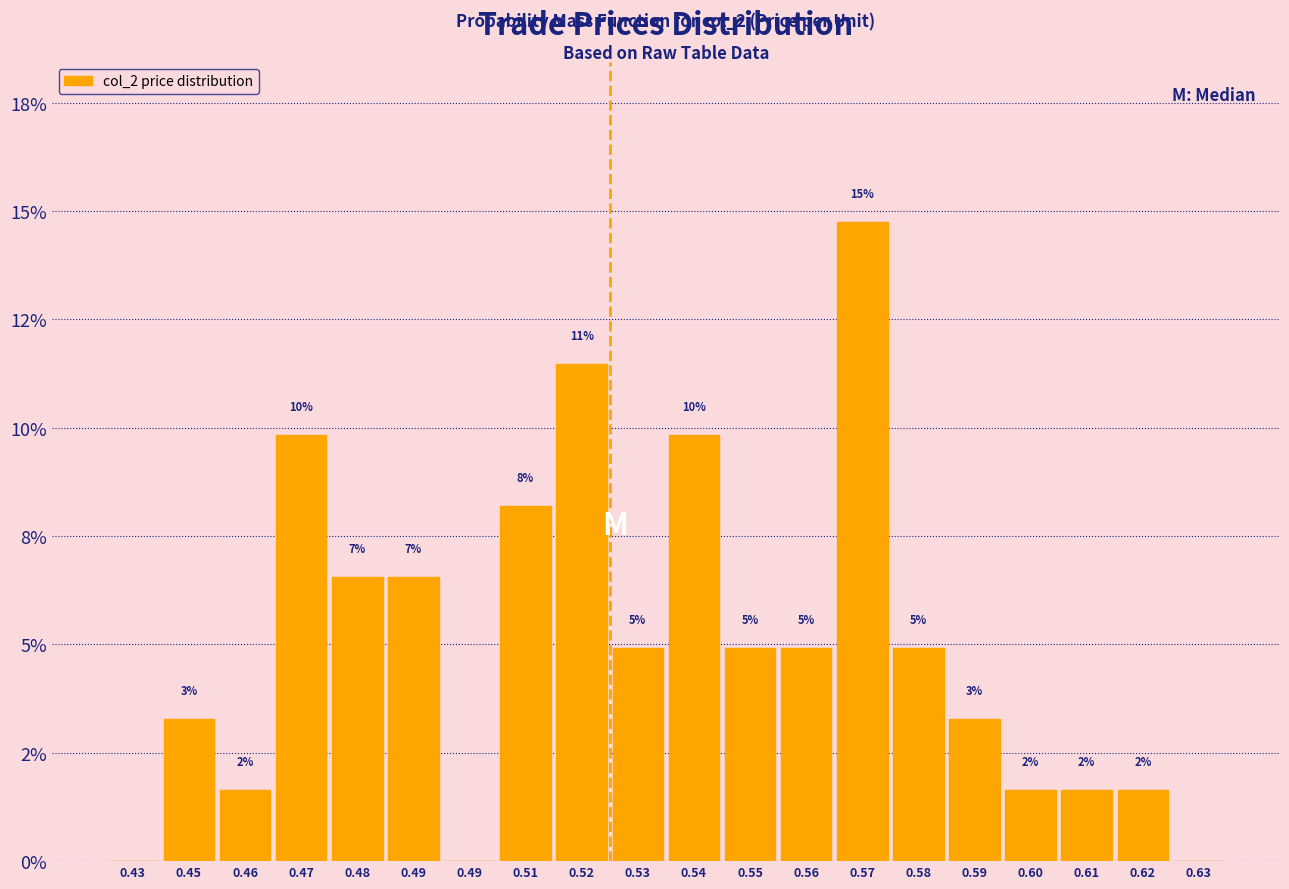

Are the bars horizontal?

No